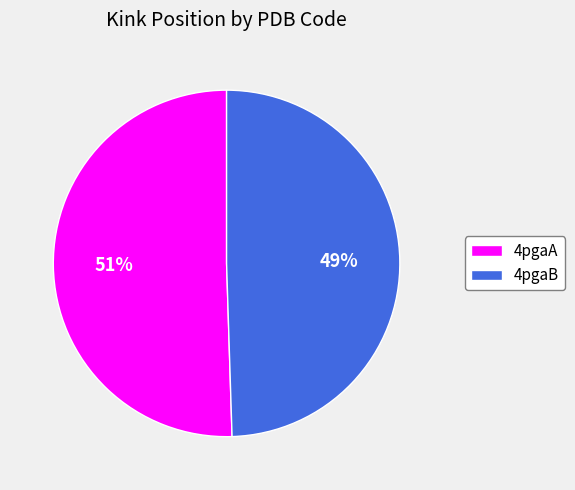

What is the ratio of the value at 4pgaA to the value at 4pgaB?

1.0